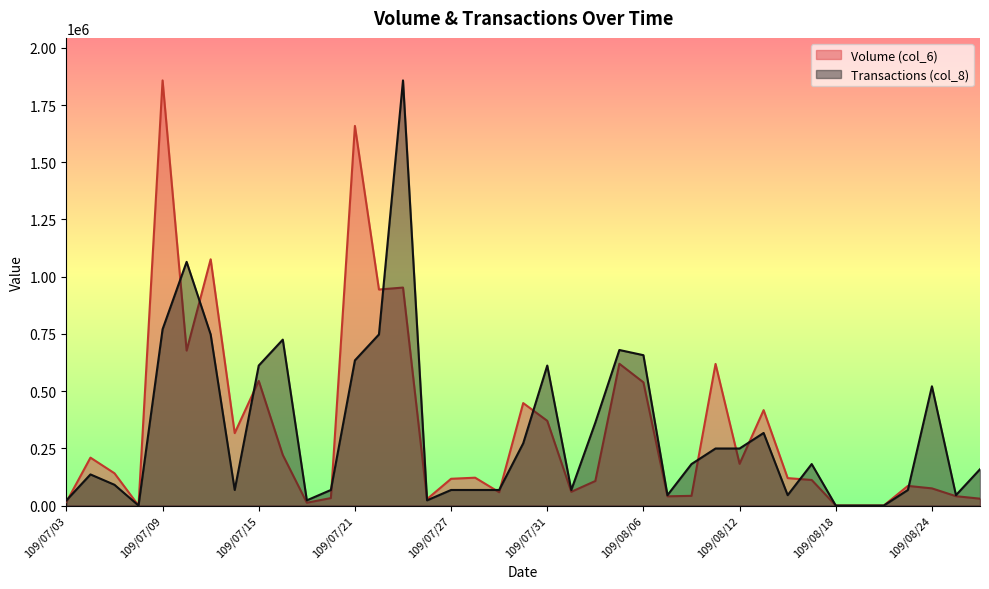

What is the sum of all Transactions (col_8) values?

12506502.4